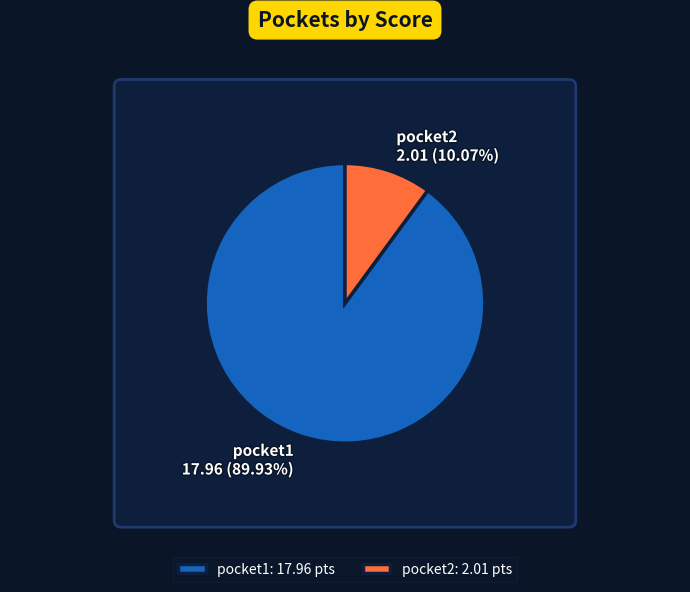

How many segments does this pie chart have?

2